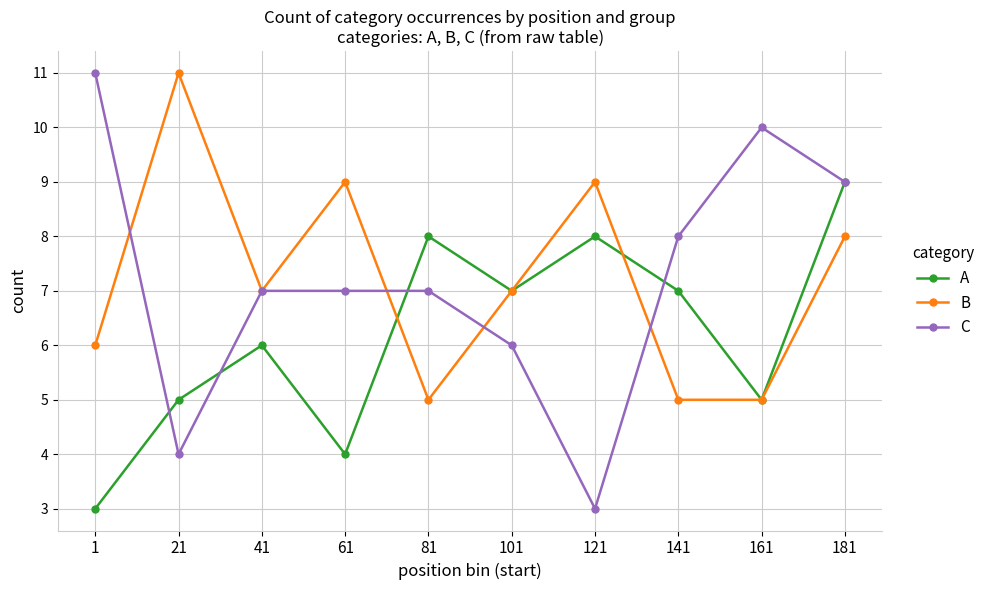

Reading left to right, extract all data points from this chart.

A: 1=3	21=5	41=6	61=4	81=8	101=7	121=8	141=7	161=5	181=9
B: 1=6	21=11	41=7	61=9	81=5	101=7	121=9	141=5	161=5	181=8
C: 1=11	21=4	41=7	61=7	81=7	101=6	121=3	141=8	161=10	181=9